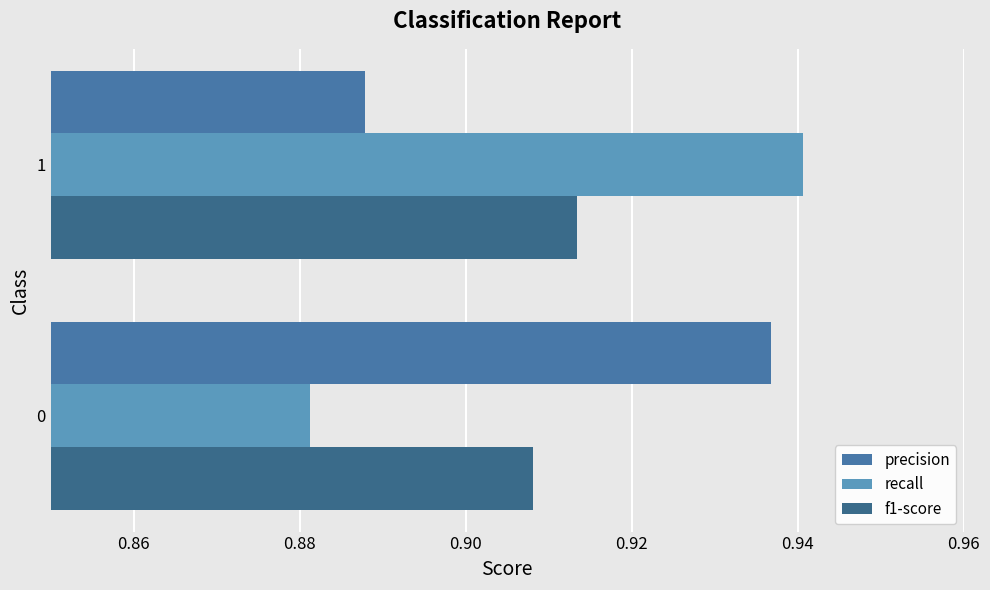

List the series in order of their peak value, lowest first.

f1-score, precision, recall